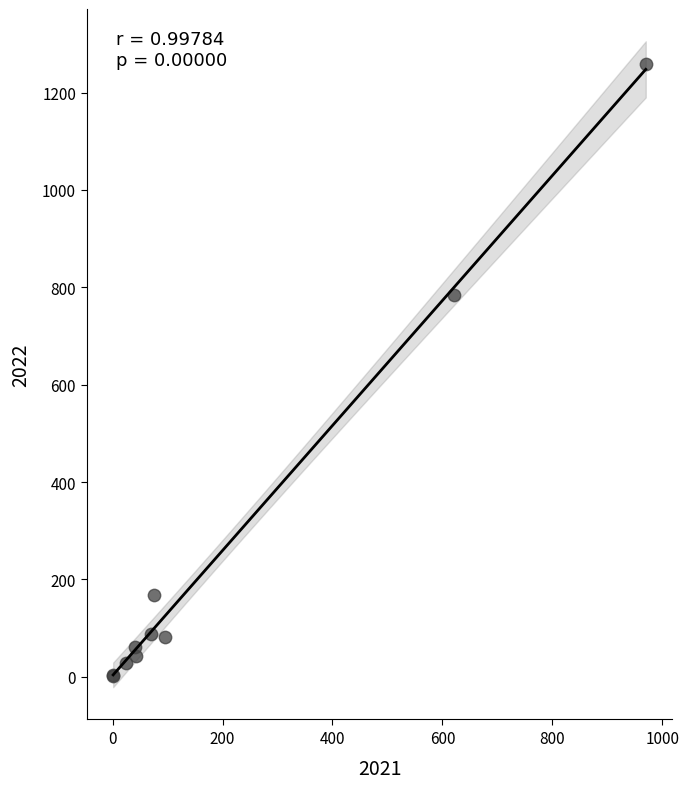

What Y value in the scatter plot is closest to 630?

784